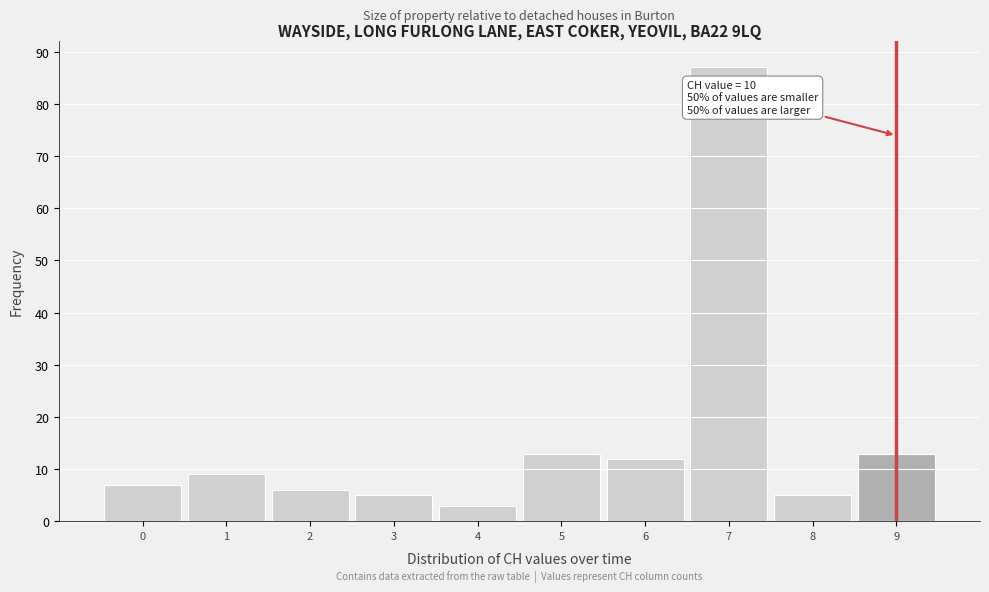

Reading left to right, extract all data points from this chart.

0=7	1=9	2=6	3=5	4=3	5=13	6=12	7=87	8=5	9=13